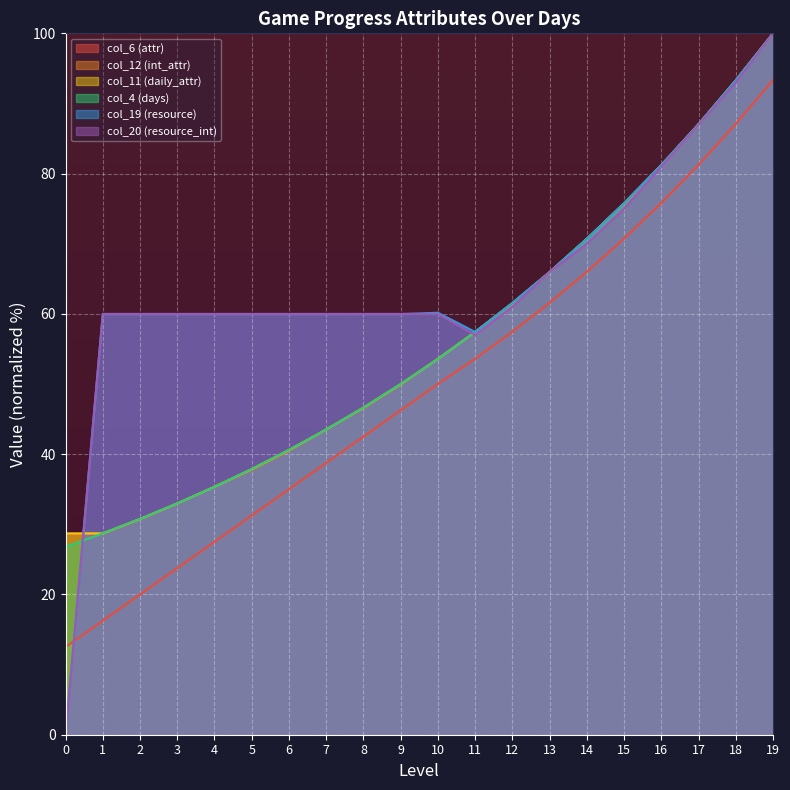

Where does the col_20 (resource_int) series first go above 60?

12